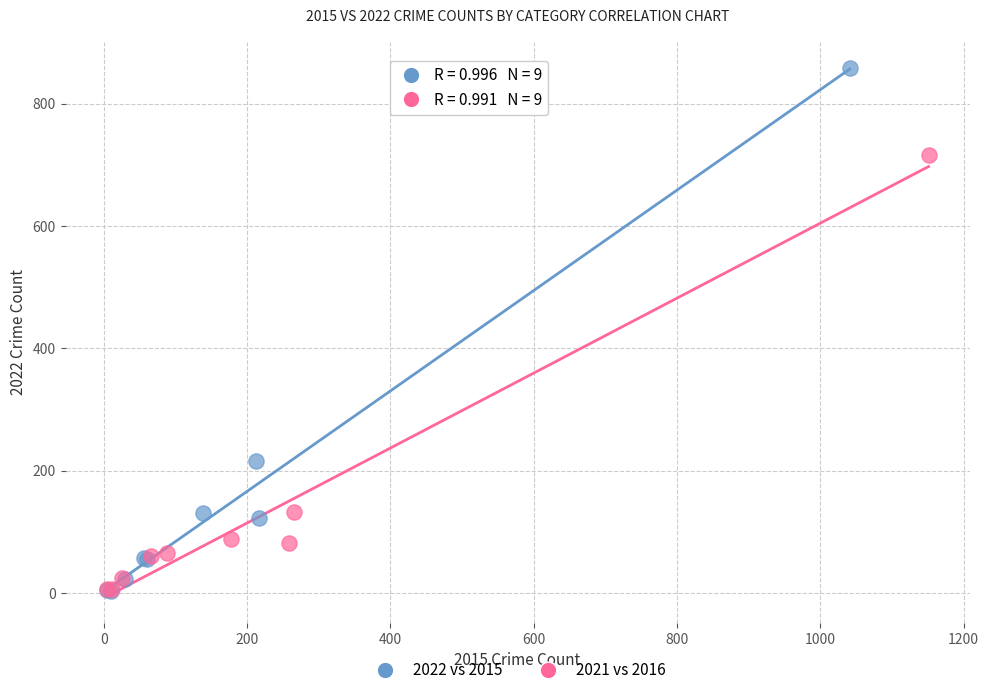

Which series has the largest Y range (max minus min)?

2022 vs 2015